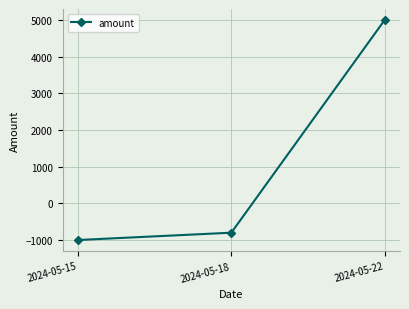

How many data points are less than -800?

1